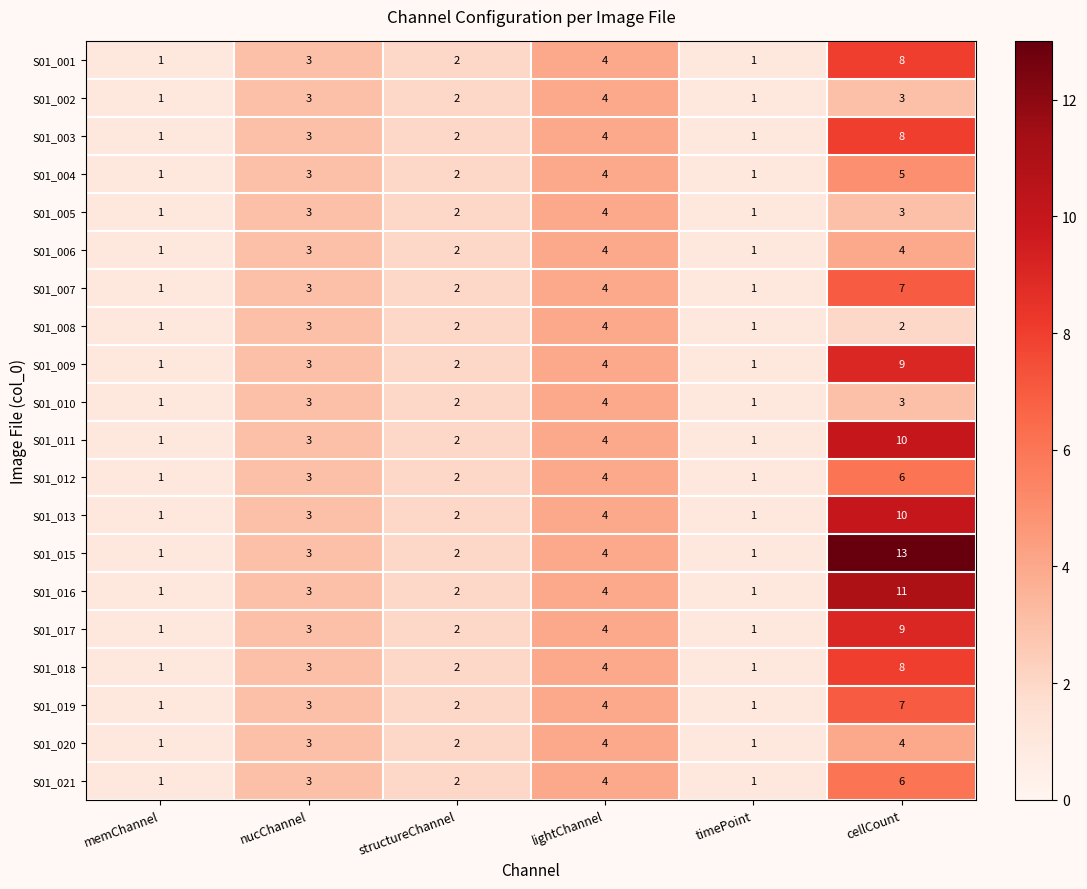

What is the sum of all S01_010 values?

14